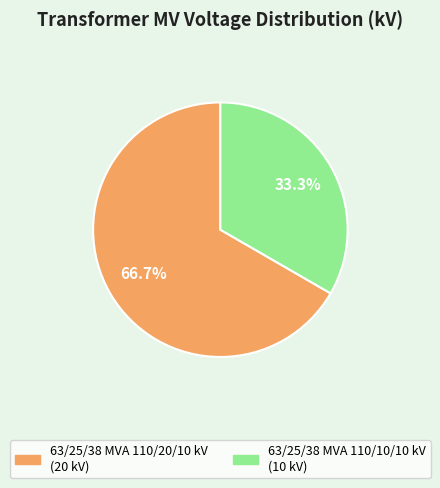

To the nearest percent, what is the average slice percentage?

50%